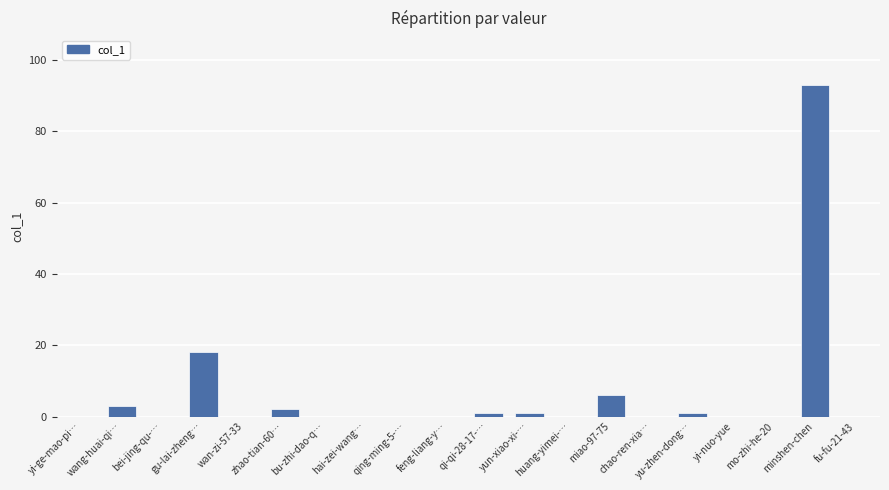

Are the bars horizontal?

No